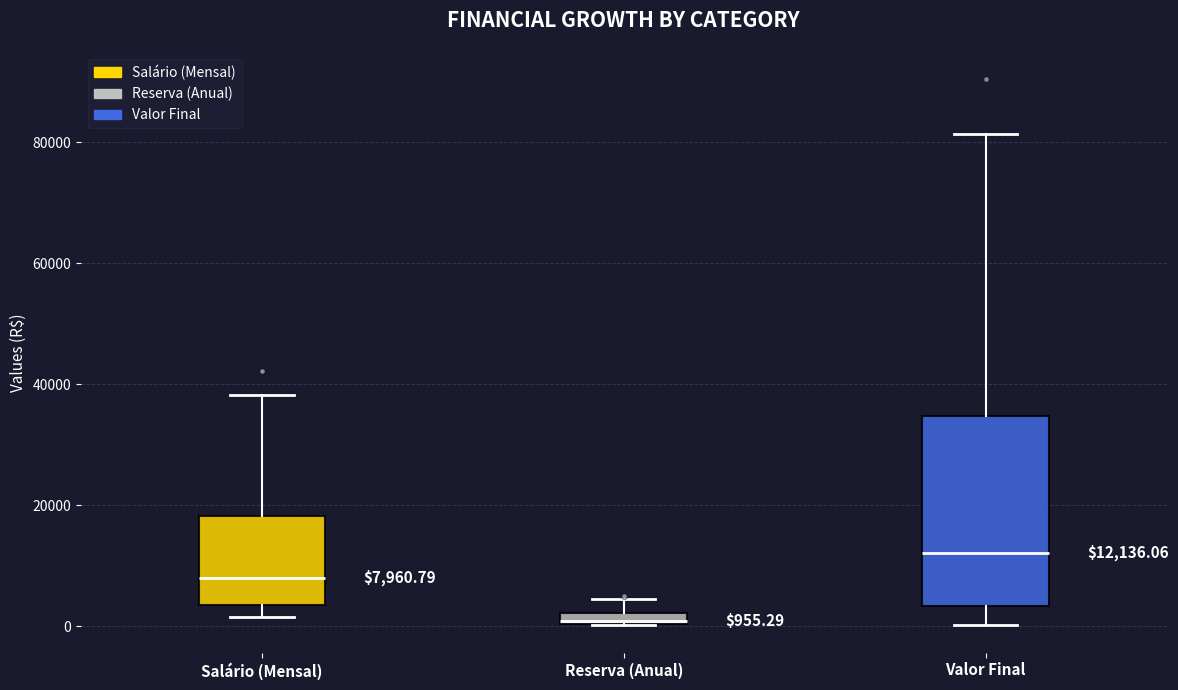

Which box has the highest median line?

Valor Final